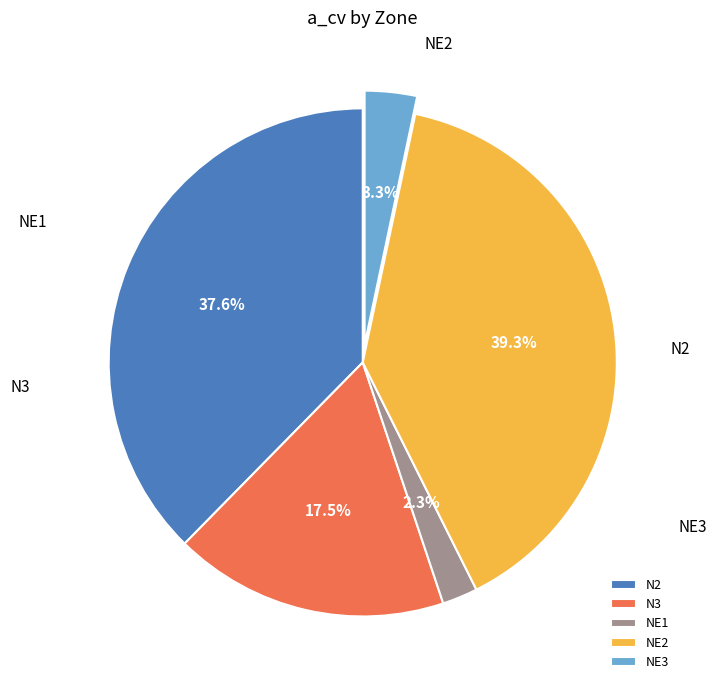

To the nearest percent, what portion does NE1 represent?

2%